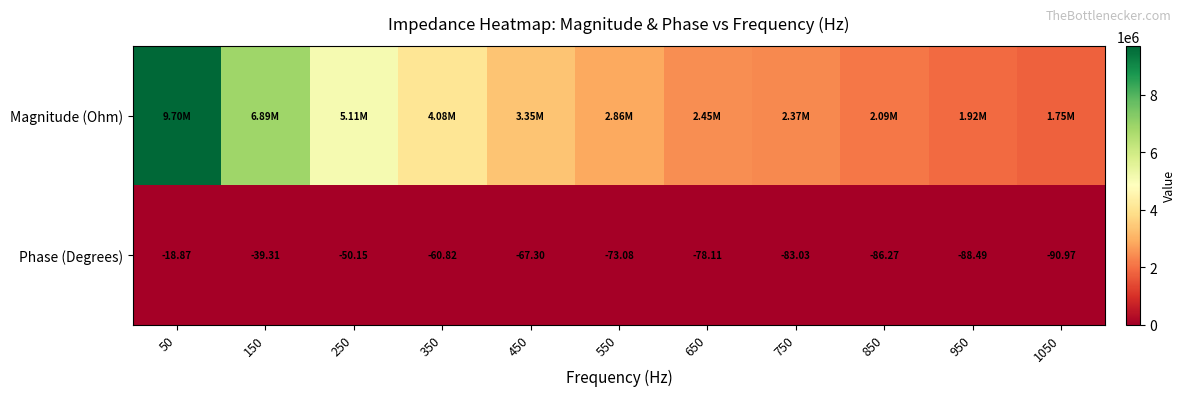

Where does the Phase (Degrees) series first go above -73?

50